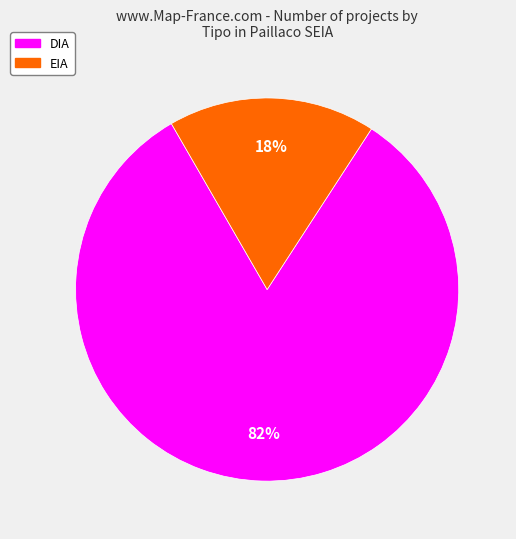

Is it true that DIA is 83% of the pie?

True